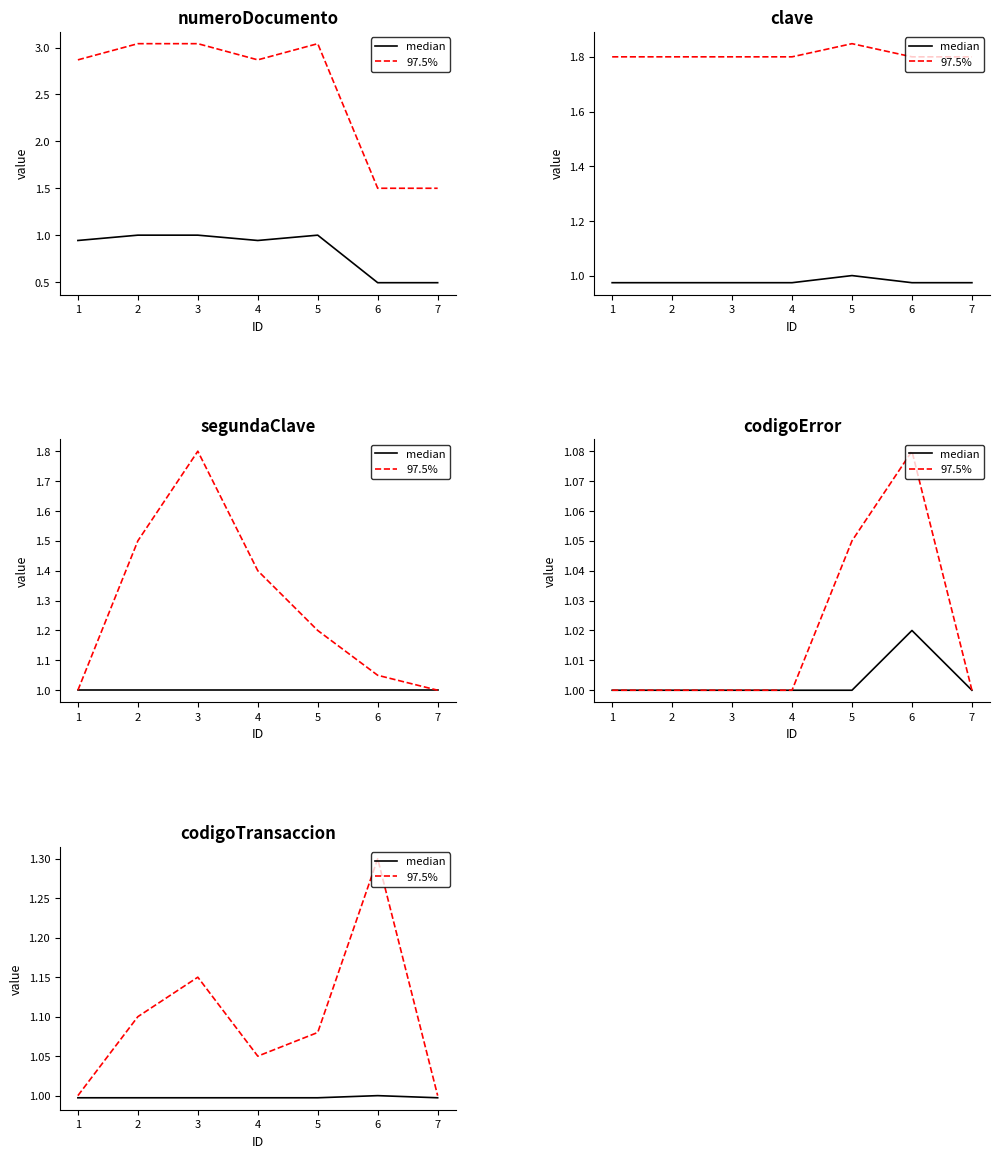

Does the chart display data point markers on the line(s)?

No